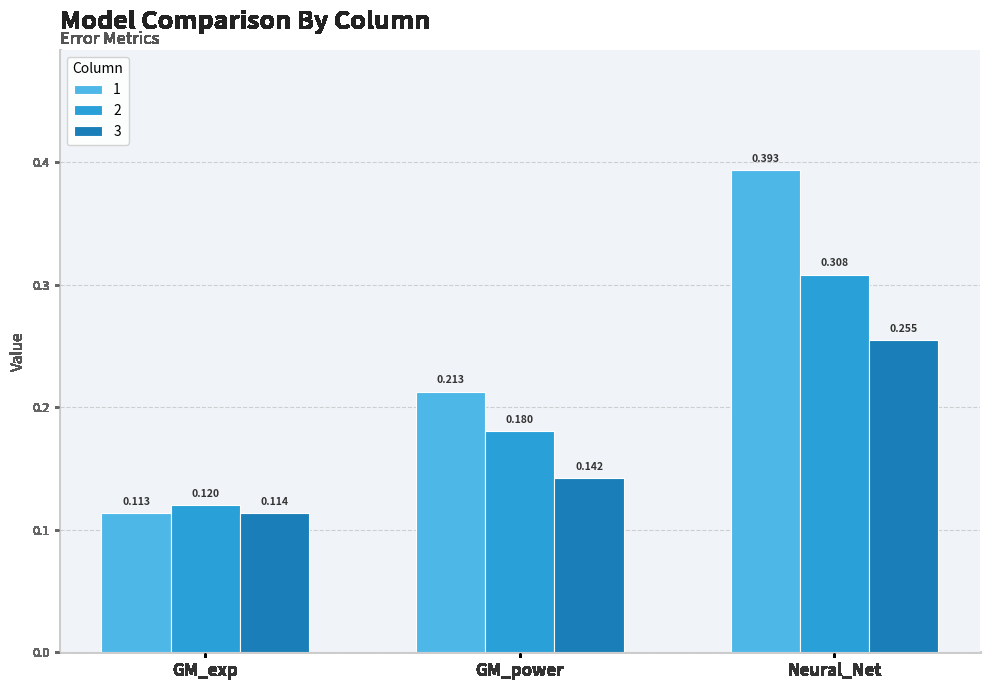

List the labels in order of 2 value, smallest first.

GM_exp, GM_power, Neural_Net